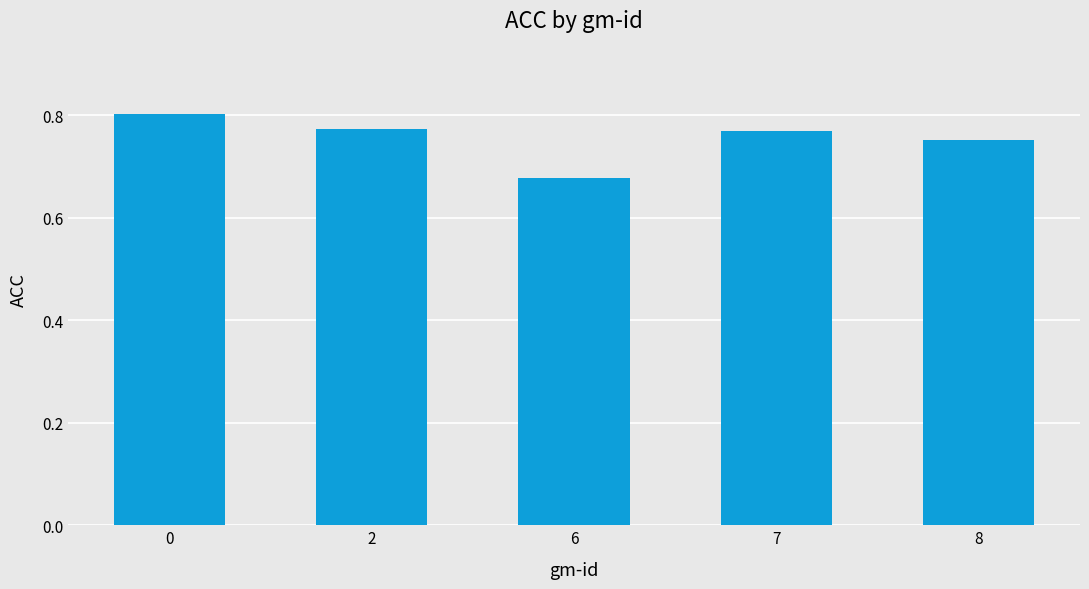

Which label corresponds to the smallest value in the chart?

6